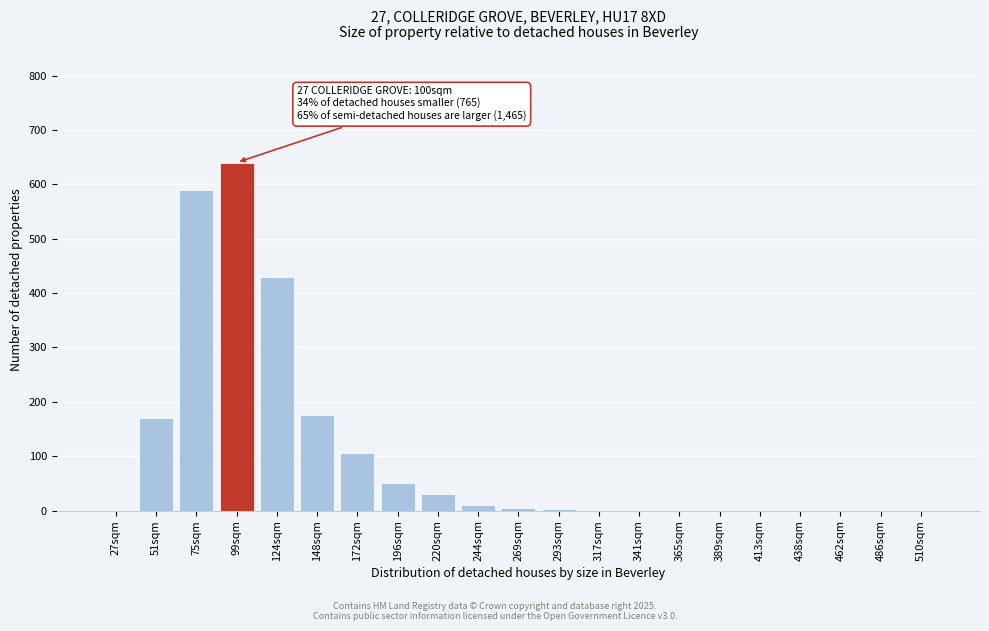

The chart shows a value of 56 at 148sqm. True or false?

False